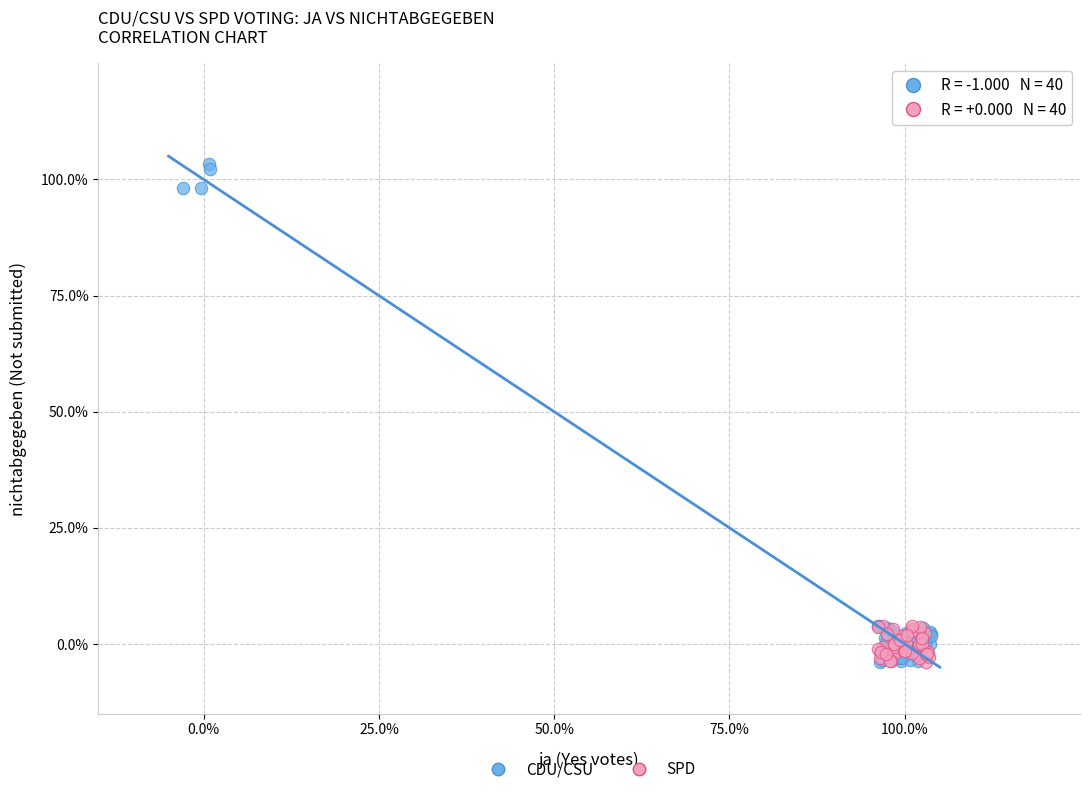

Which series has the largest Y range (max minus min)?

CDU/CSU